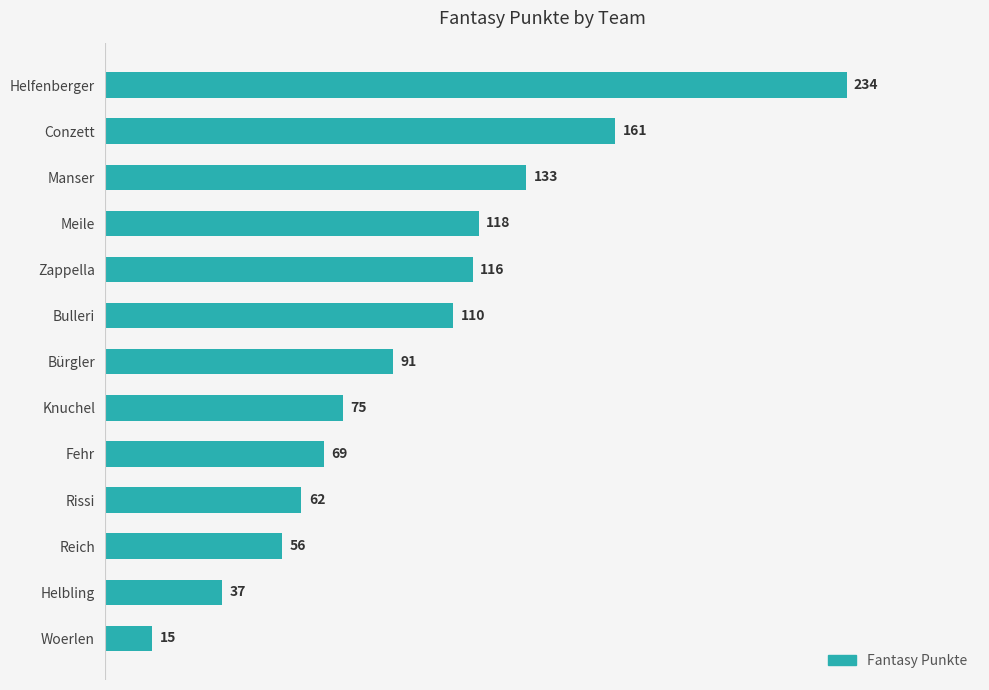

What is the average value?

98